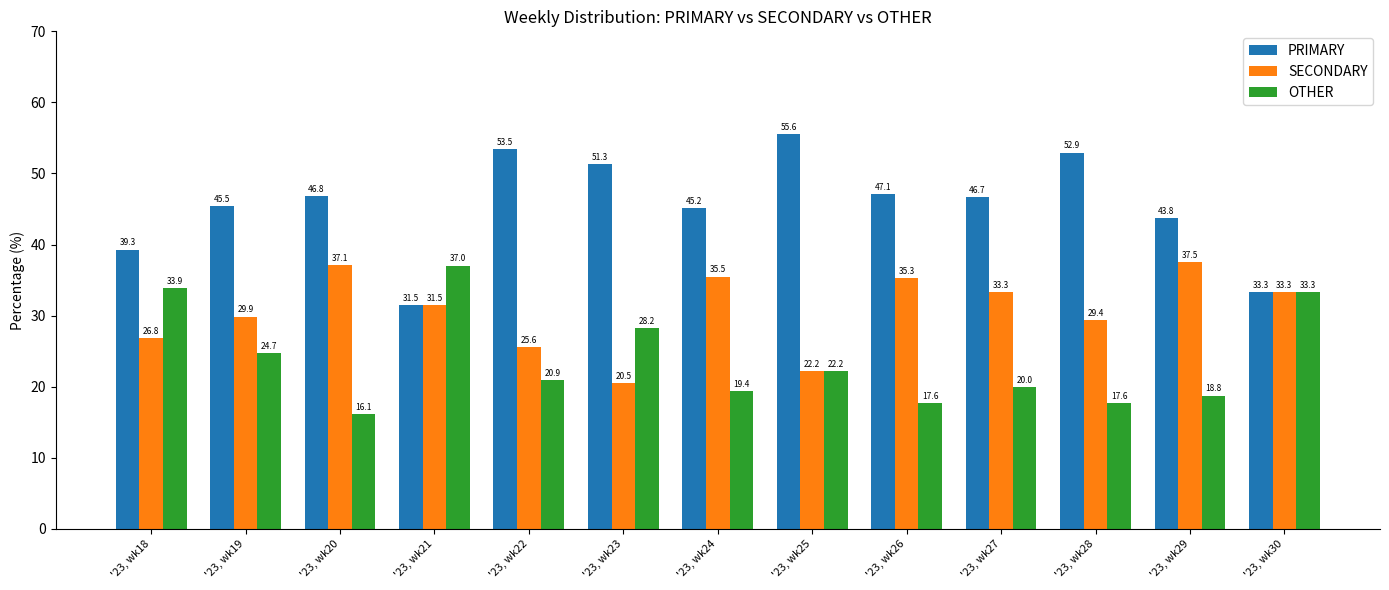

Reading left to right, transcribe all the data shown in this chart.

PRIMARY: 39.3	45.5	46.8	31.5	53.5	51.3	45.2	55.6	47.1	46.7	52.9	43.8	33.3
SECONDARY: 26.8	29.9	37.1	31.5	25.6	20.5	35.5	22.2	35.3	33.3	29.4	37.5	33.3
OTHER: 33.9	24.7	16.1	37.0	20.9	28.2	19.4	22.2	17.6	20.0	17.6	18.8	33.3